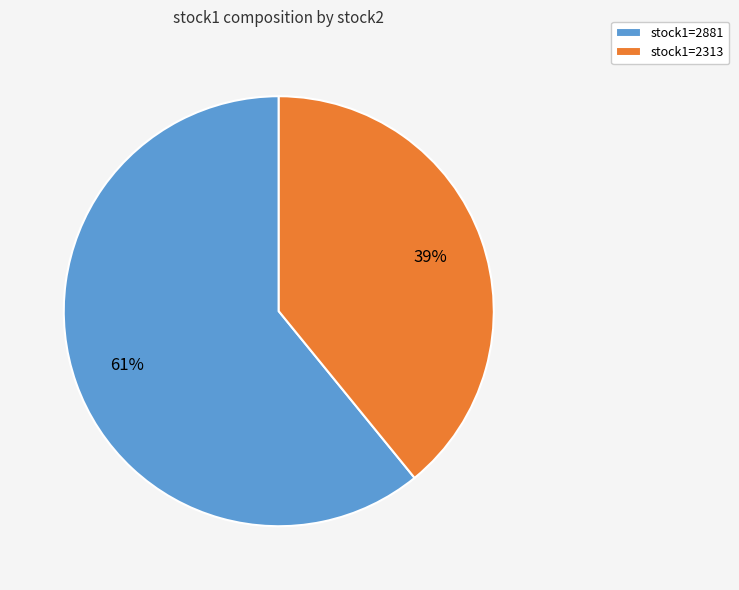

Count the number of slices in the pie.

2